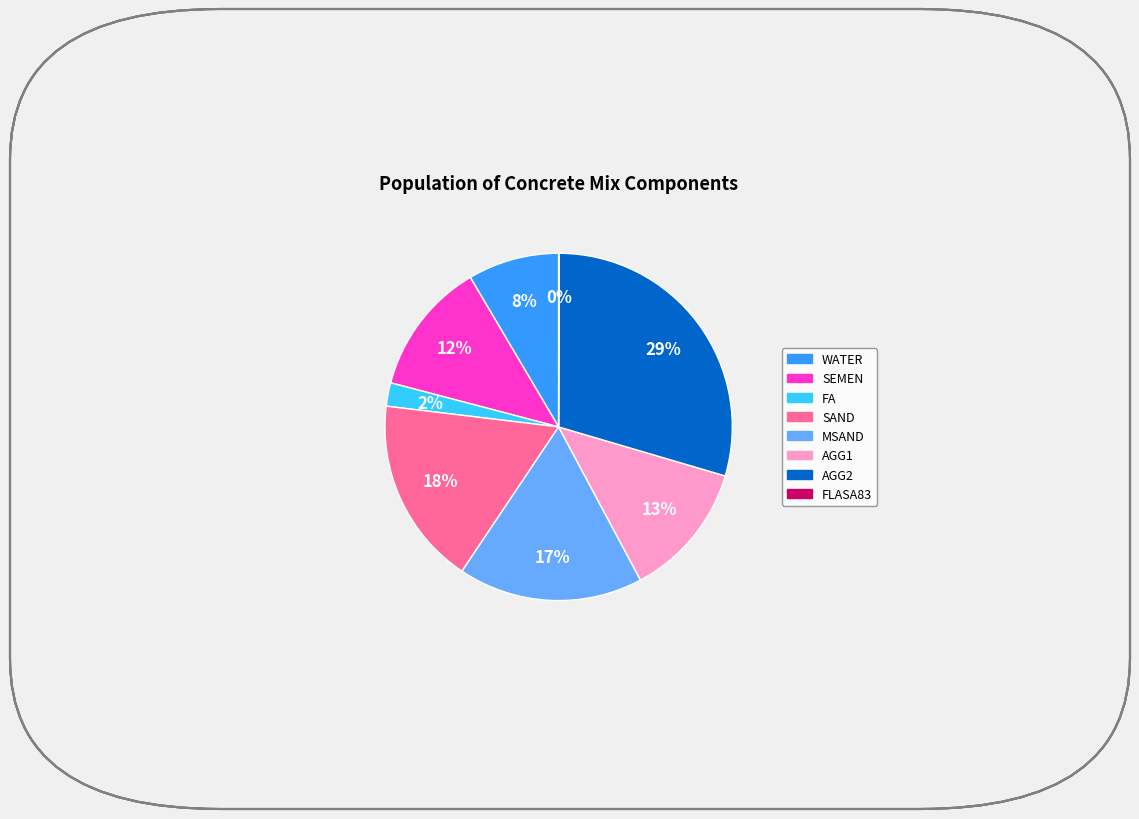

To the nearest percent, what is the average slice percentage?

12%